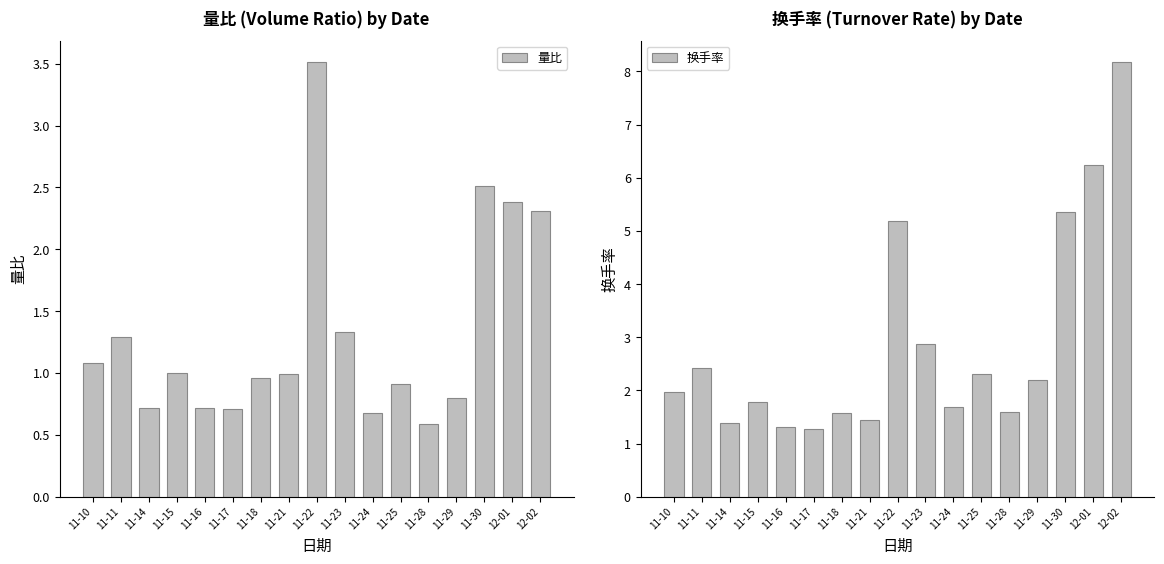

What is the label of the 15th bar from the left?

11-30